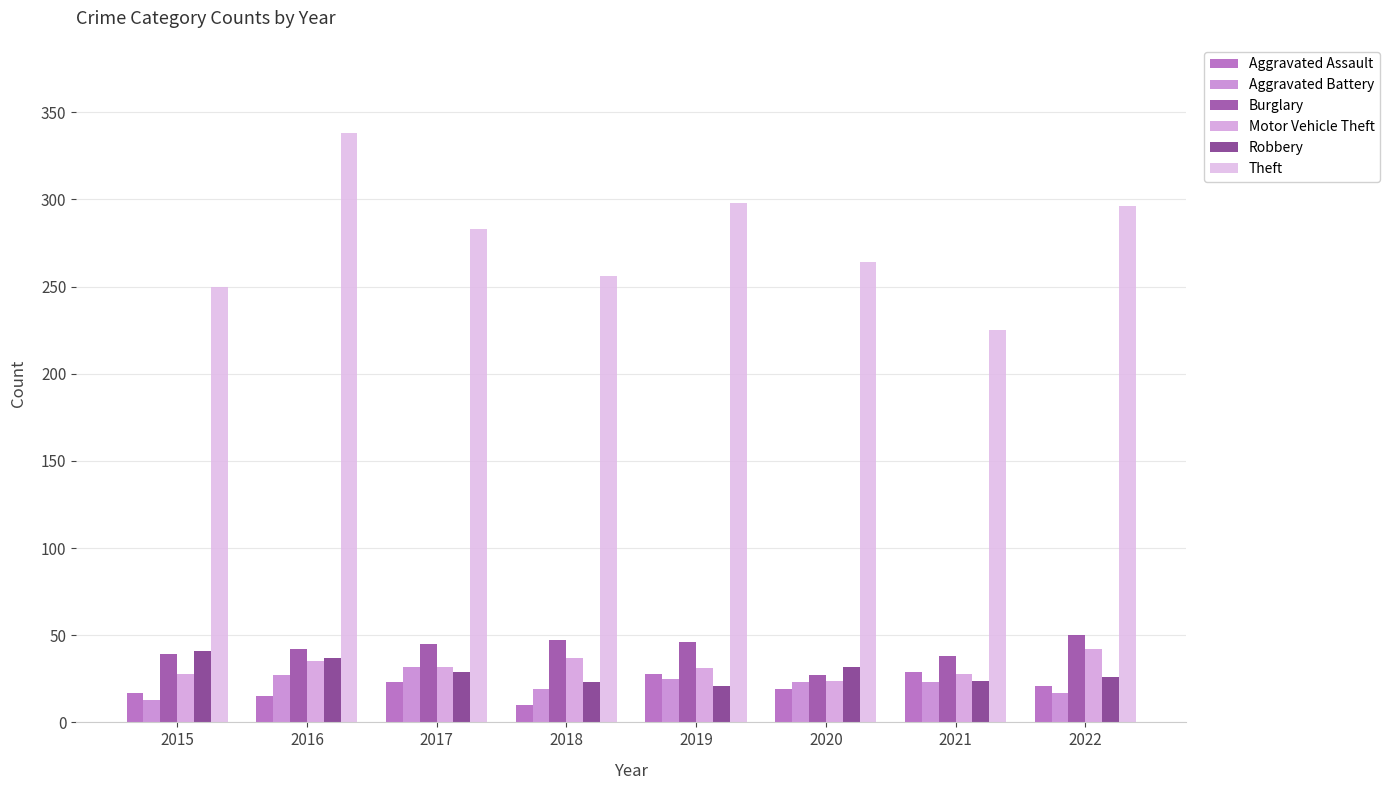

Which series has the largest range (max minus min)?

Theft